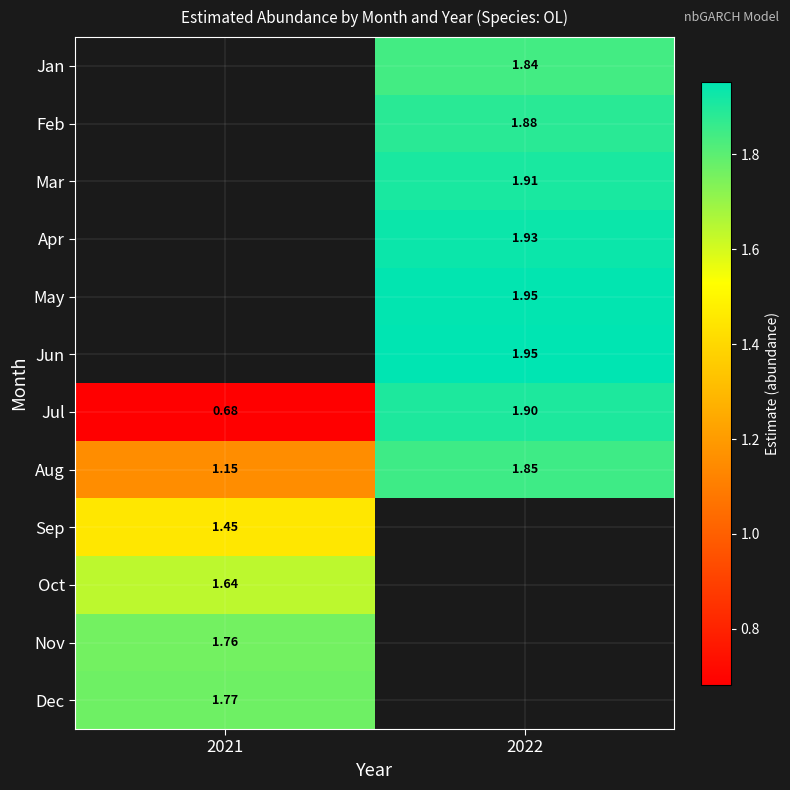

Is the value of Jul at 2021 greater than the value of Sep at 2021?

No